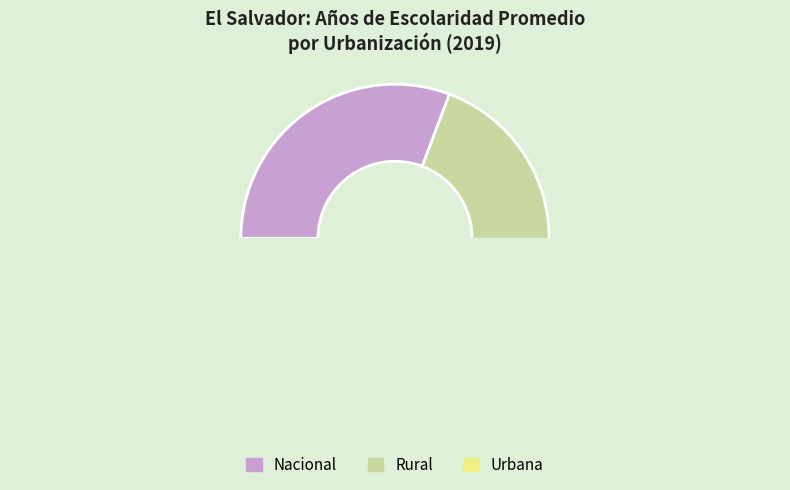

To the nearest percent, what is the combined percentage of 4 and 6?

17%